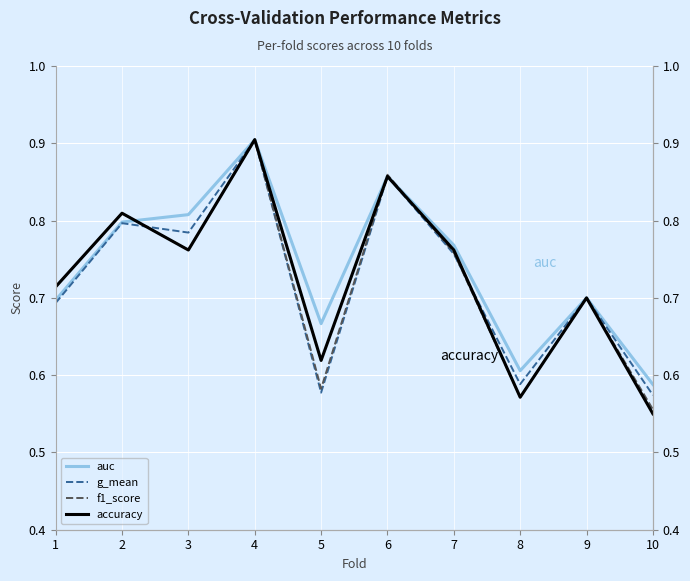

List the series in order of their peak value, highest first.

f1_score, accuracy, auc, g_mean